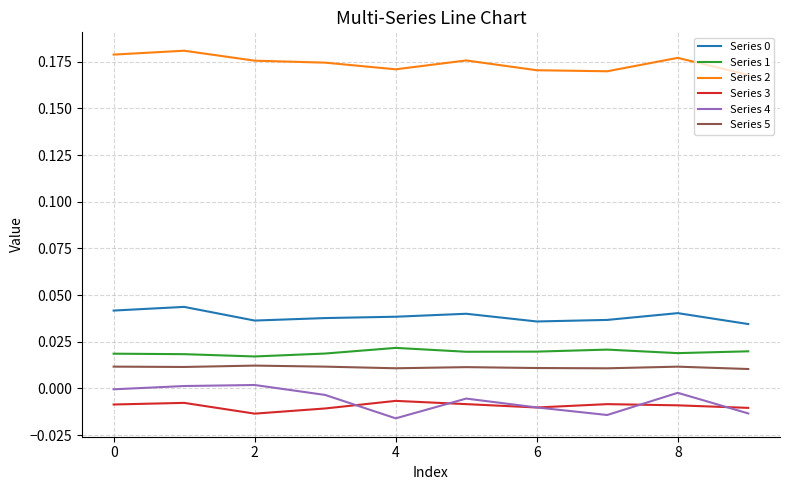

Which series has the widest spread of values?

Series 4